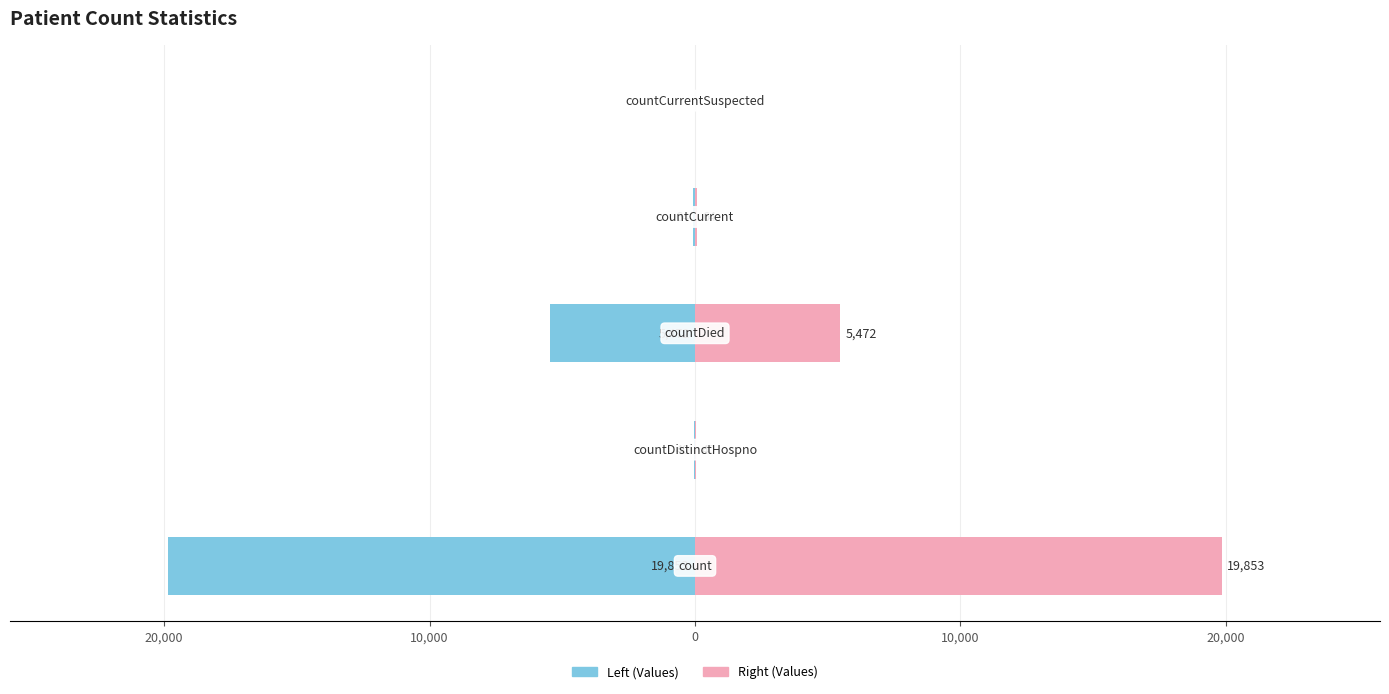

Reading left to right, transcribe all the data shown in this chart.

Left (Values): -19853	-40	-5472	-64	0
Right (Values): 19853	40	5472	64	0